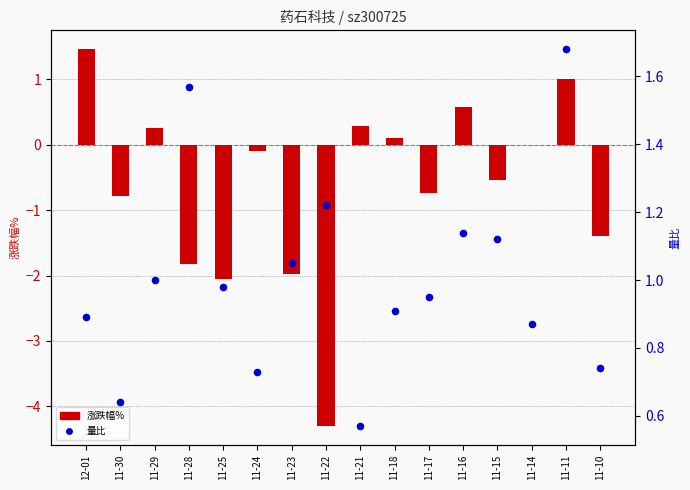

Is the value of 涨跌幅% at 11-25 greater than the value of 量比 at 11-14?

No